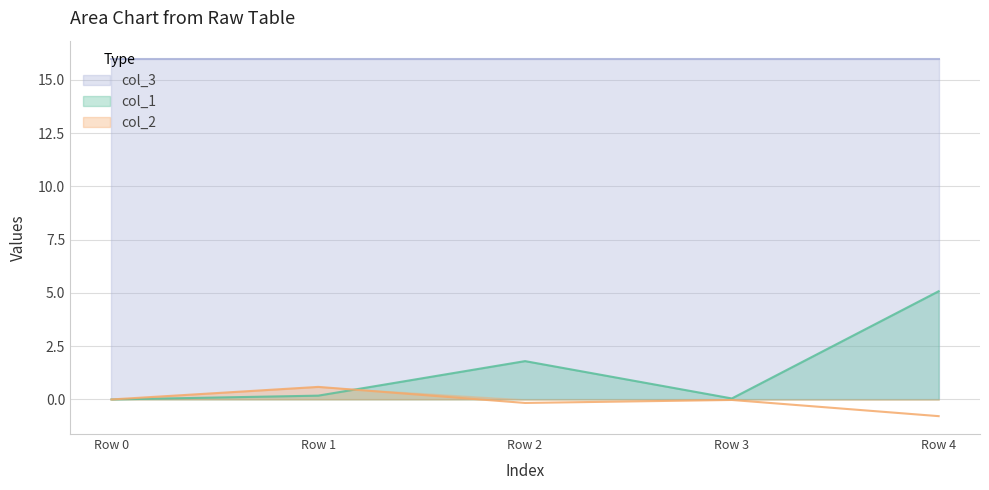

What is the highest value of the col_1 series?

5.1